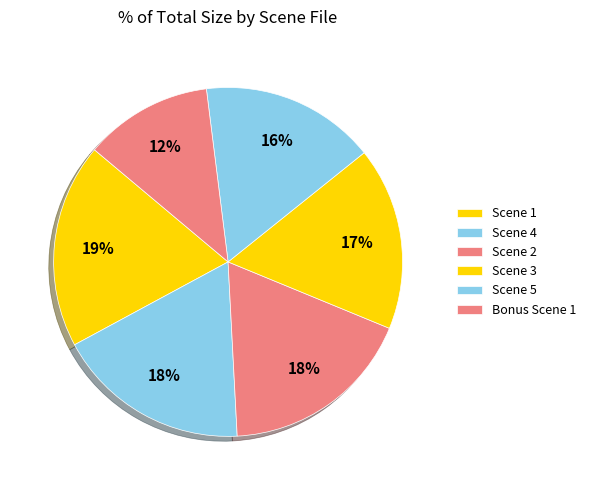

Is there any slice that represents more than half of the pie?

No